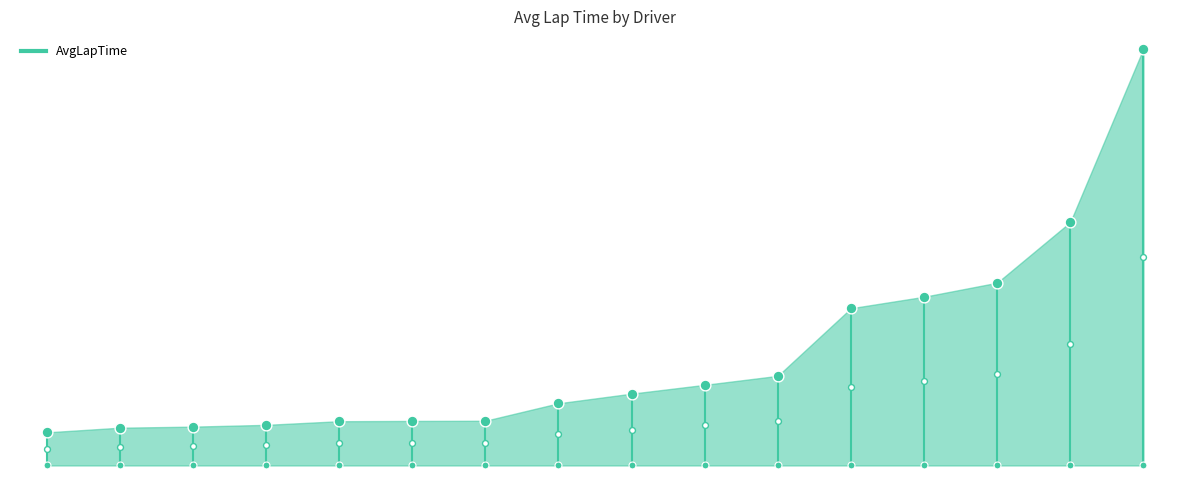

What is the change in value from ZhengYi-NYCU-CGI to Yi-LI-NYCU-CGI?

+1550